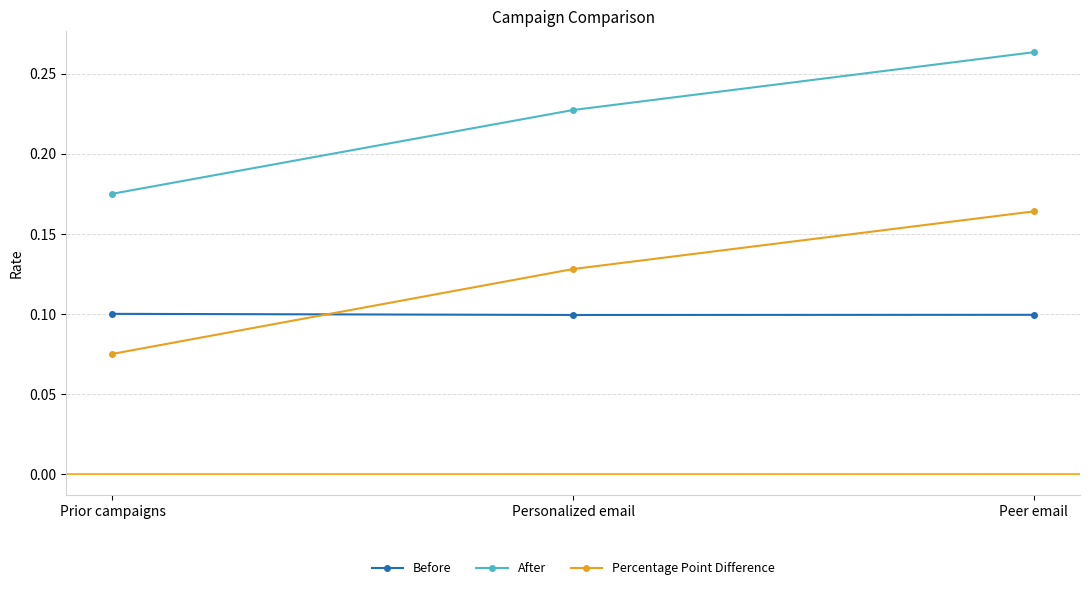

What is the sum of all Percentage Point Difference values?

0.4